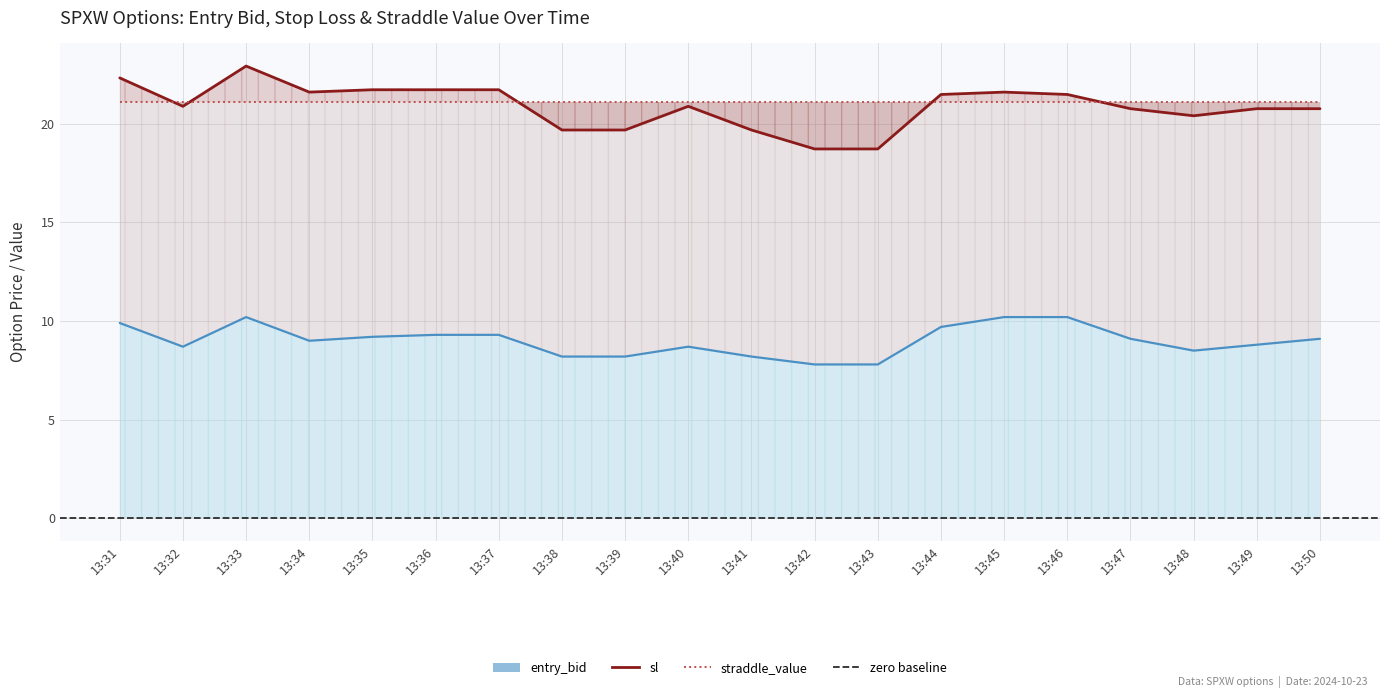

Is it true that entry_bid equals 11.4 at 13:43?

False